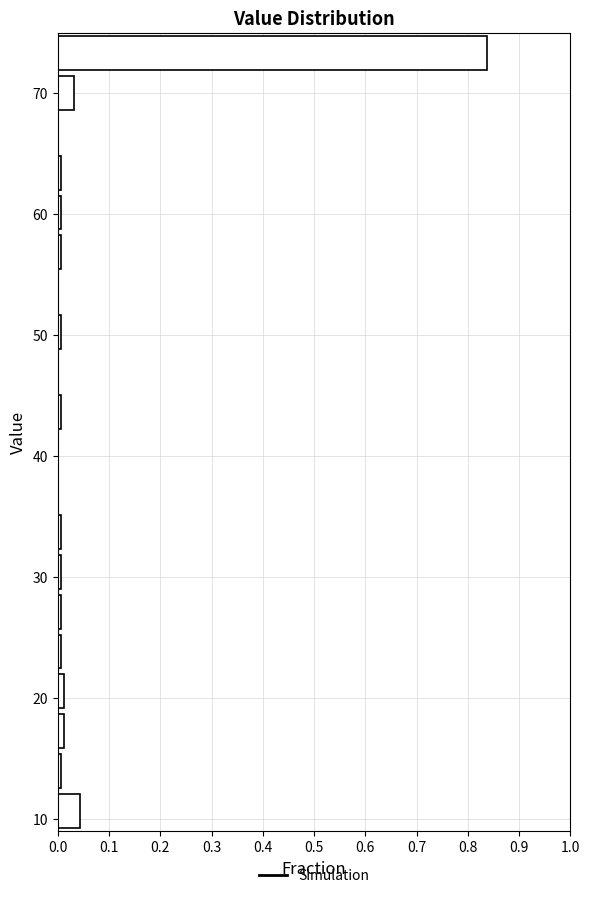

Around what value on the y-axis is the longest bar? Give the approximate position of its centre, as read against the axis.

73